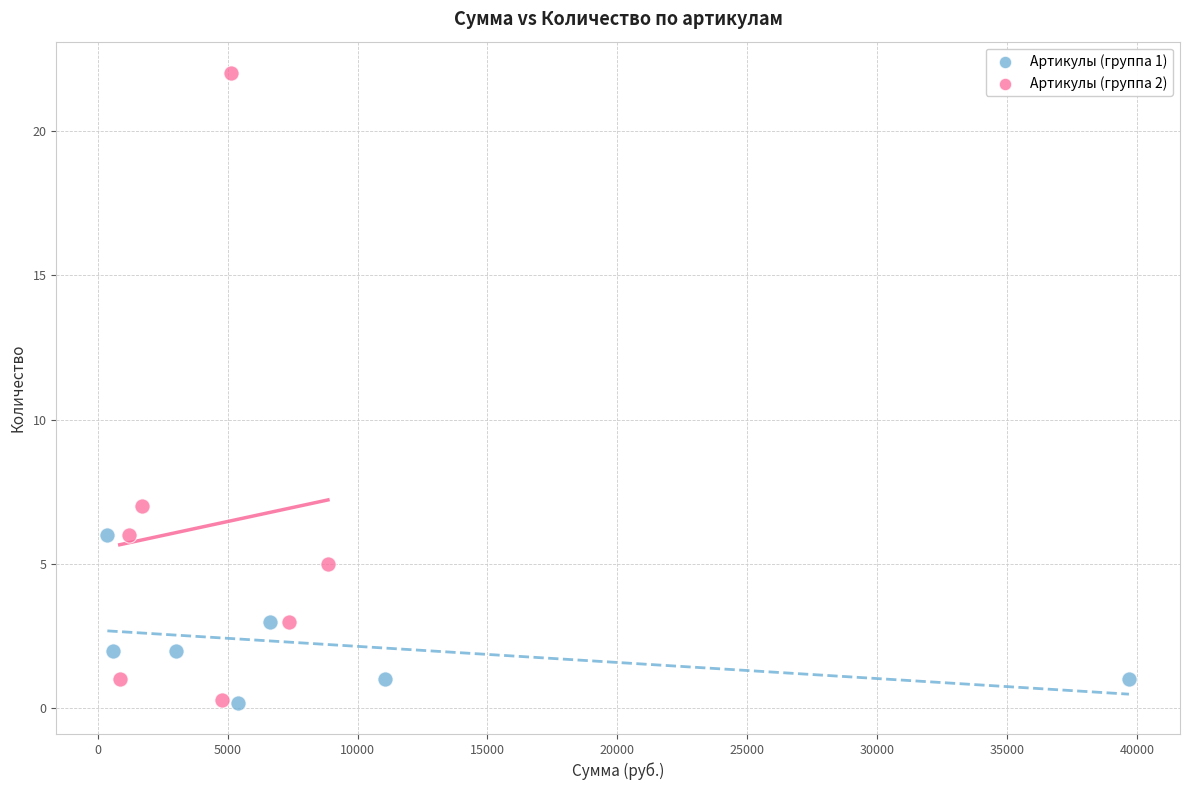

Which series has the largest Y range (max minus min)?

Артикулы (группа 2)